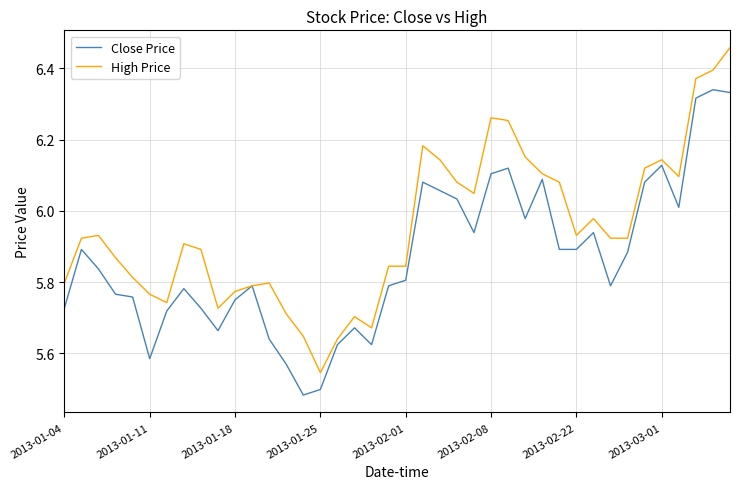

Which series has the largest total across all categories?

High Price